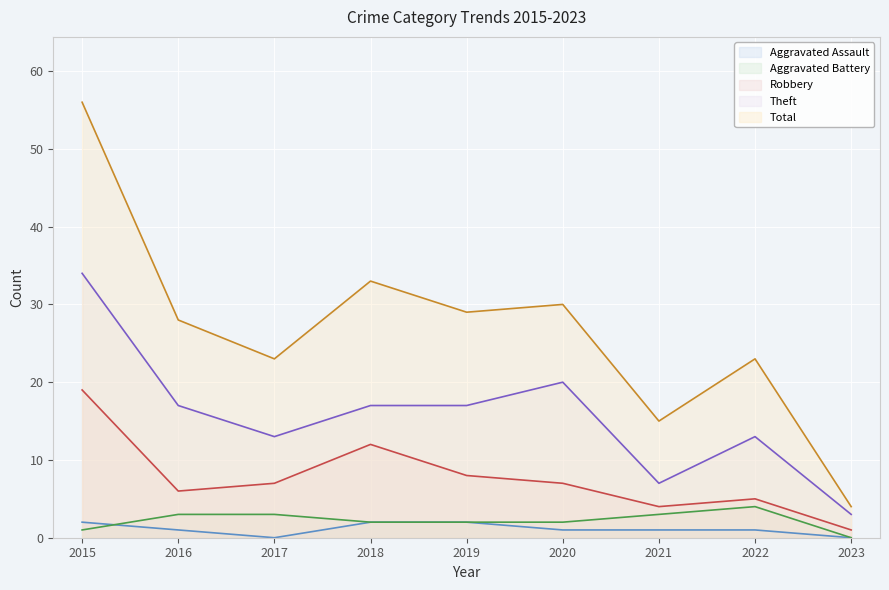

True or false: Aggravated Assault and Theft intersect in this chart.

False